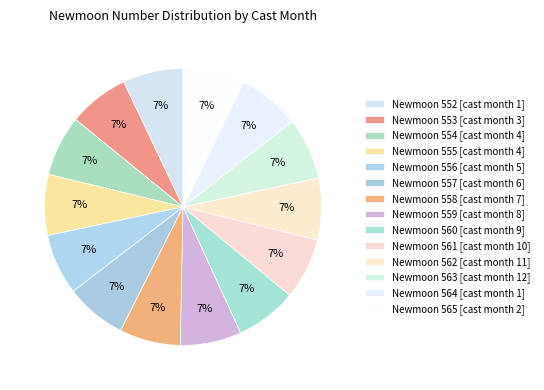

What is the largest slice in the pie chart?

Month 2 (565)